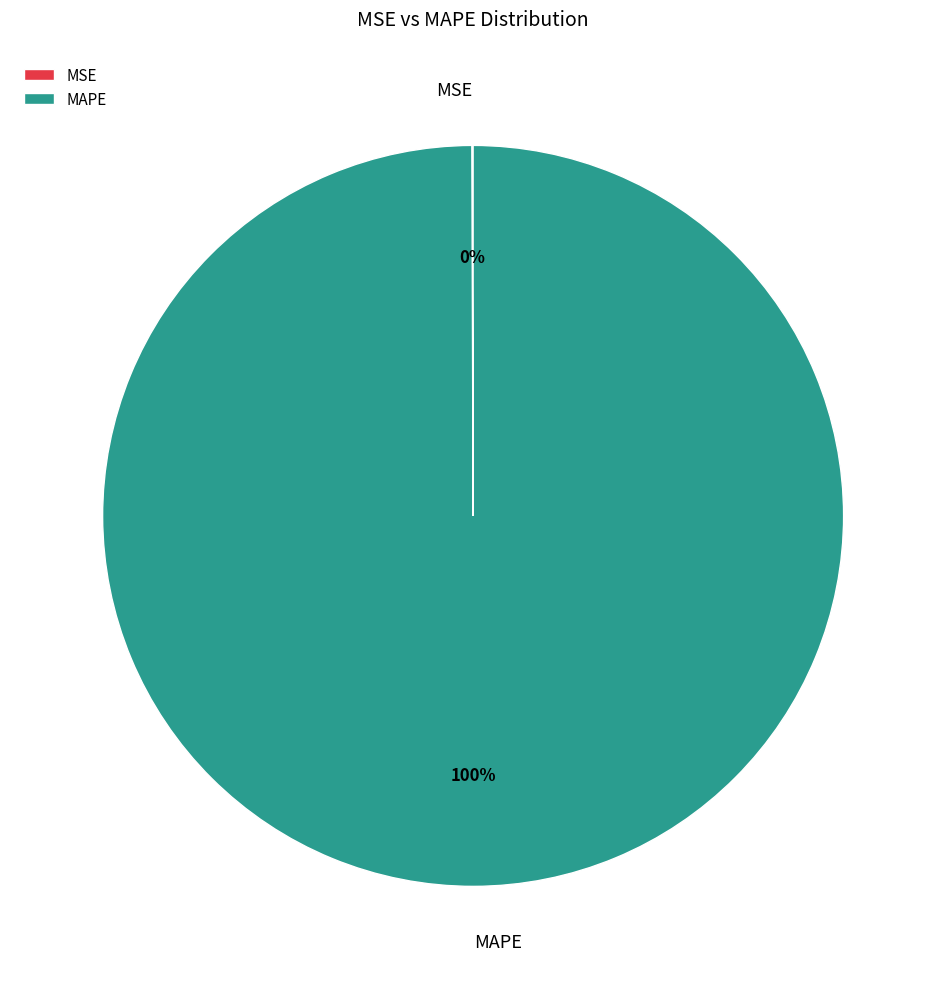

The MAPE slice represents 92% of the pie. True or false?

False